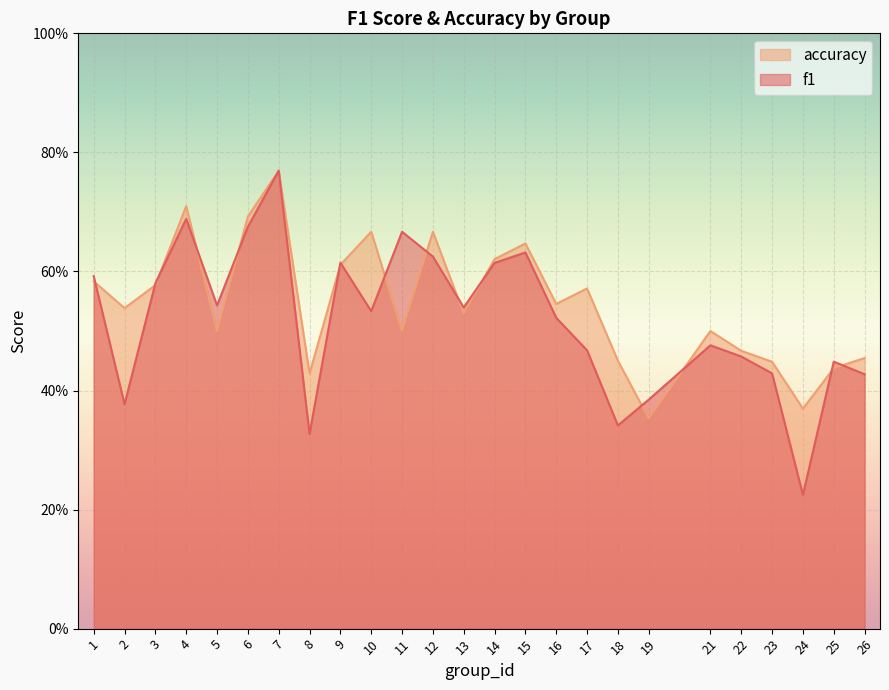

List the series in order of their overall mean, lowest first.

f1, accuracy